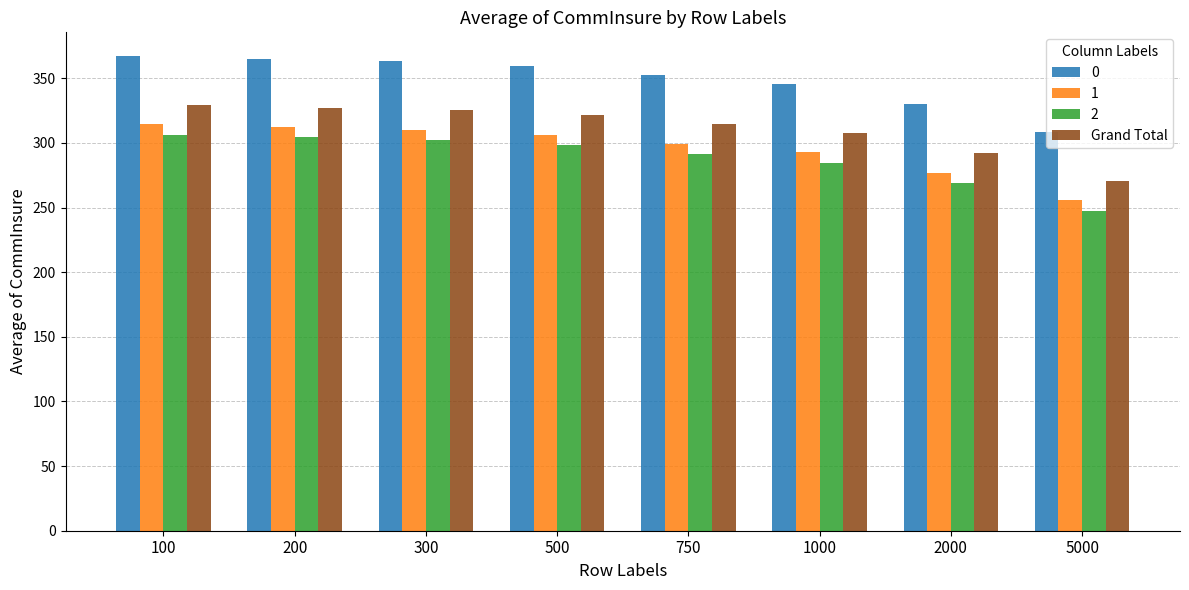

How many distinct data groups are displayed?

4